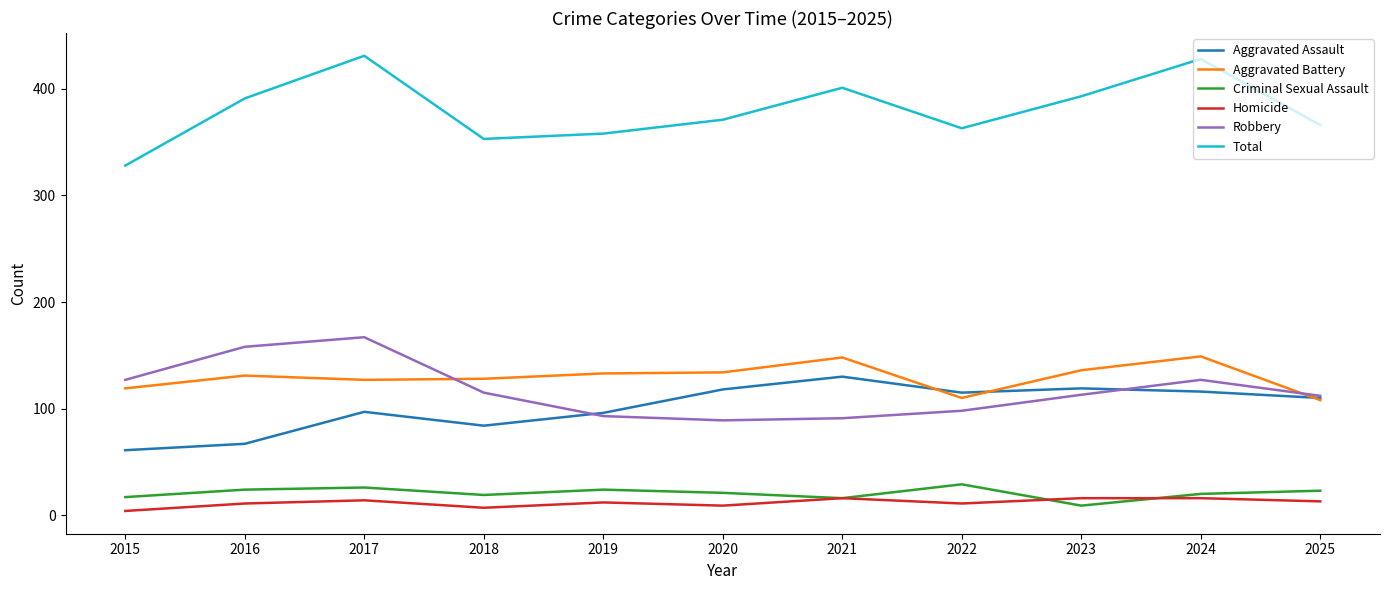

True or false: Total and Aggravated Battery intersect in this chart.

False